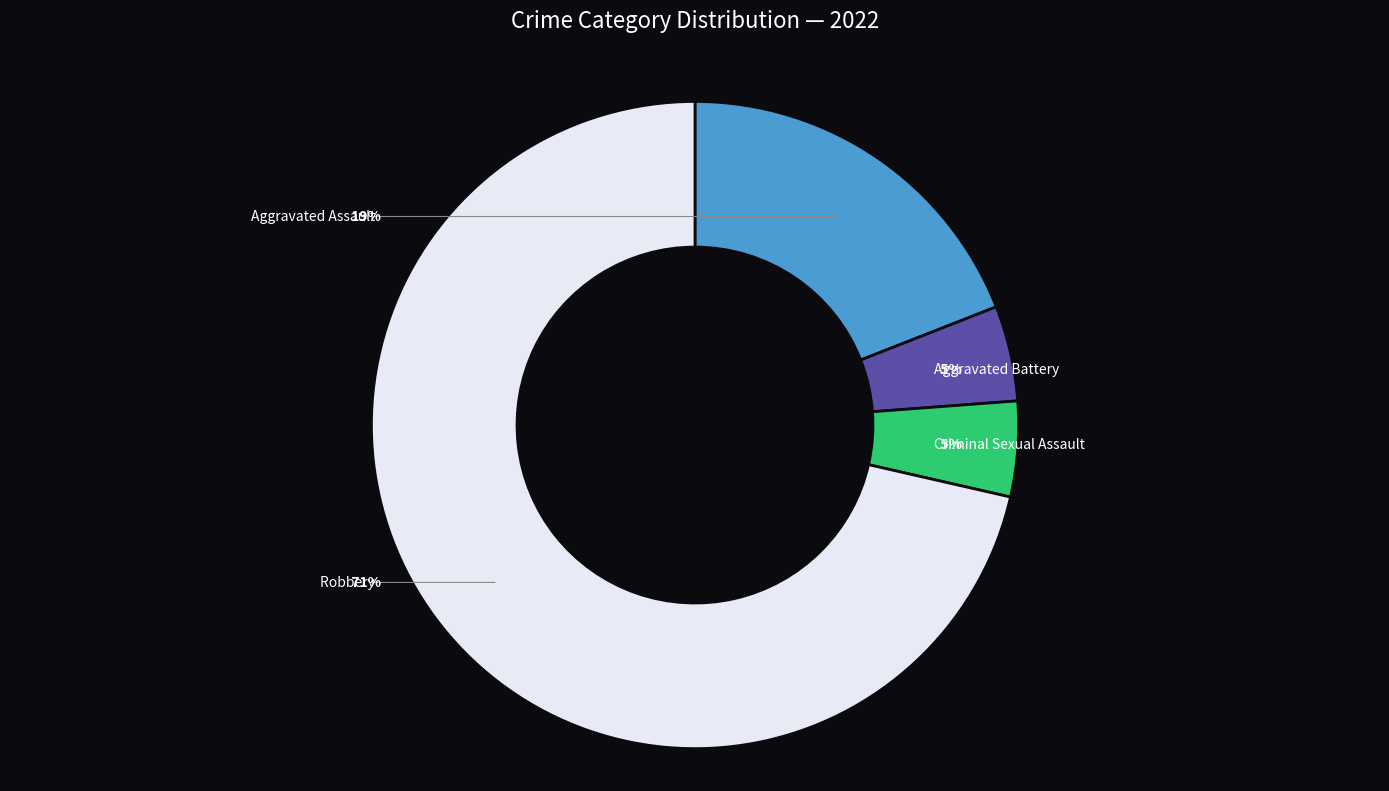

Which category has the biggest portion of the pie?

Robbery